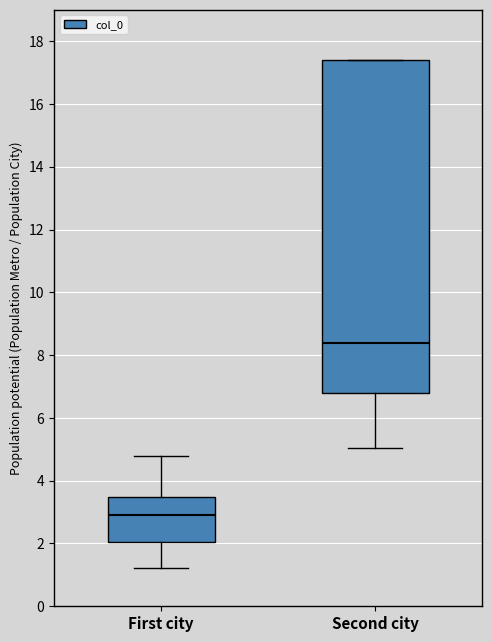

Which box is the tallest, from its lower edge to its upper edge?

Second city